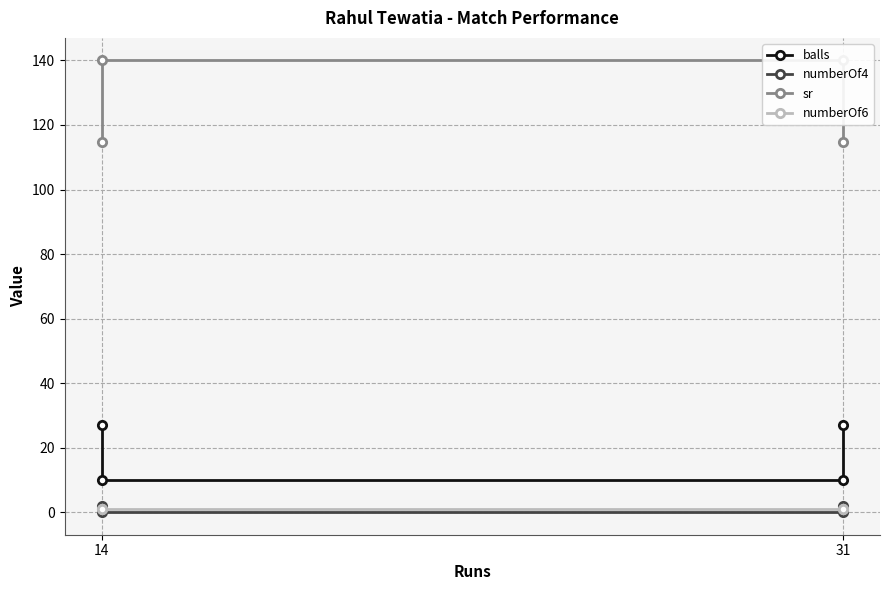

What is the difference between the maximum and minimum values in the sr series?

25.2